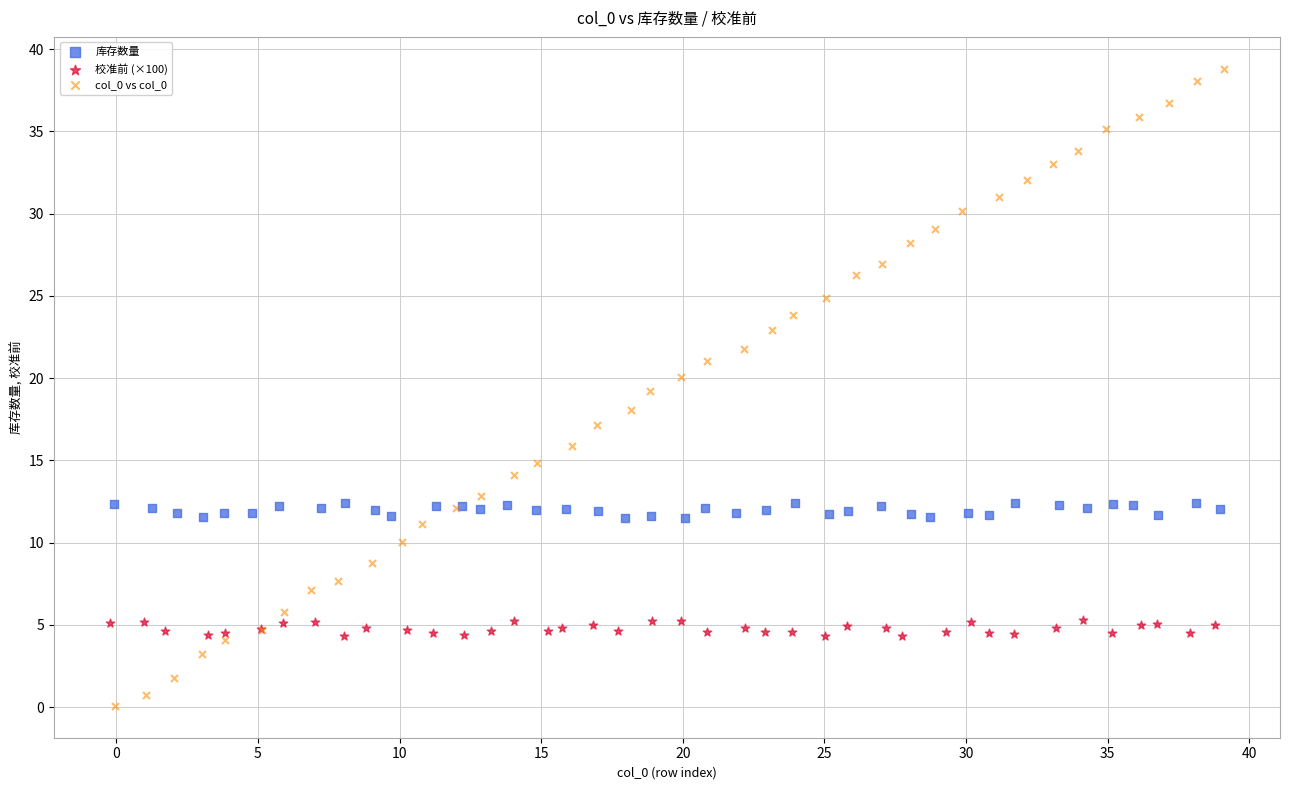

Which series contains the highest Y value?

col_0 vs col_0